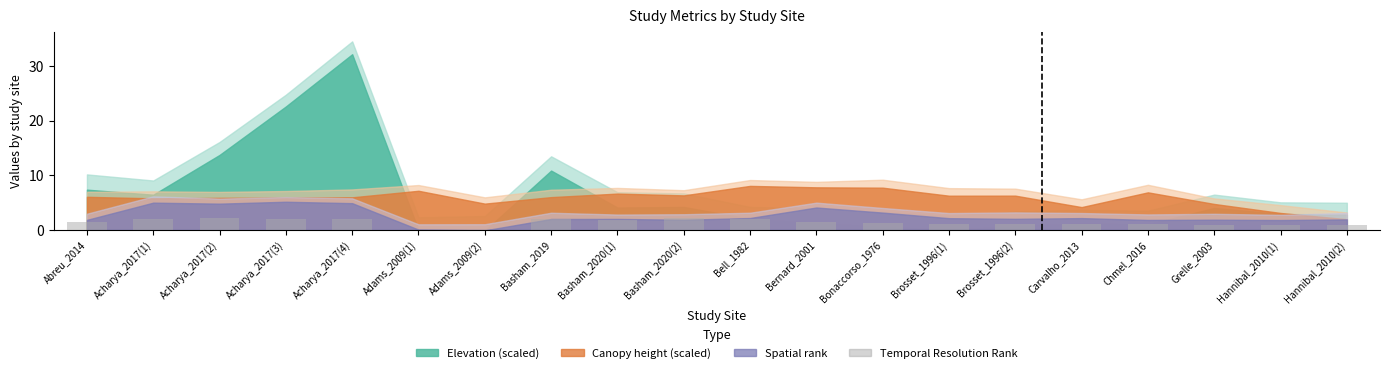

What is the ratio of the value at Bonaccorso_1976 to the value at Abreu_2014?

0.9